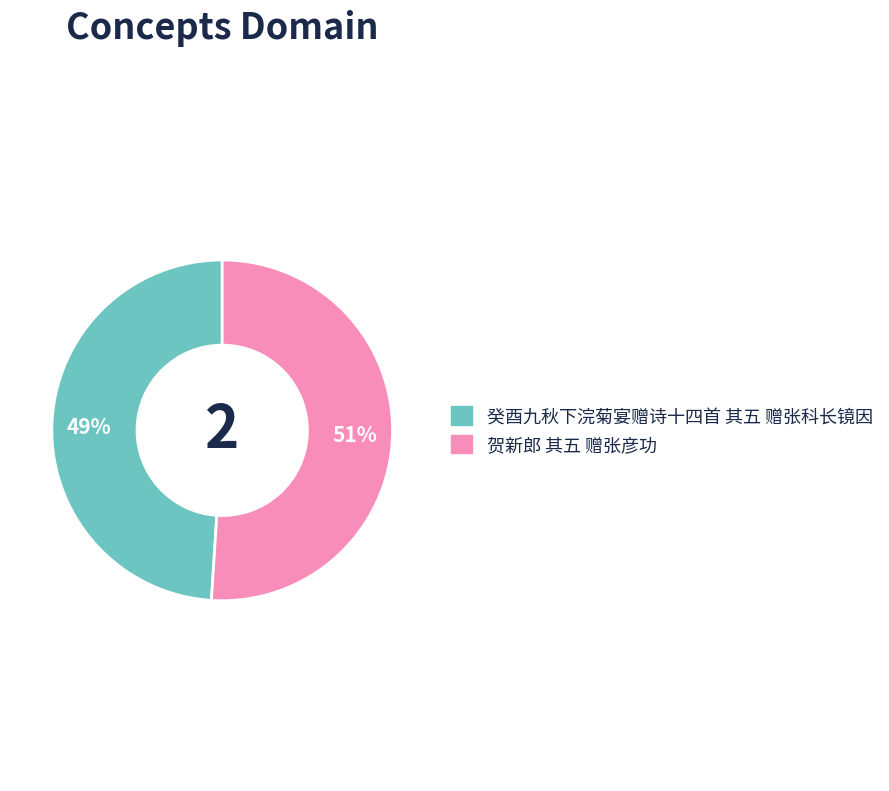

What percentage is the 贺新郎 其五 赠张彦功 slice, to the nearest percent?

51%